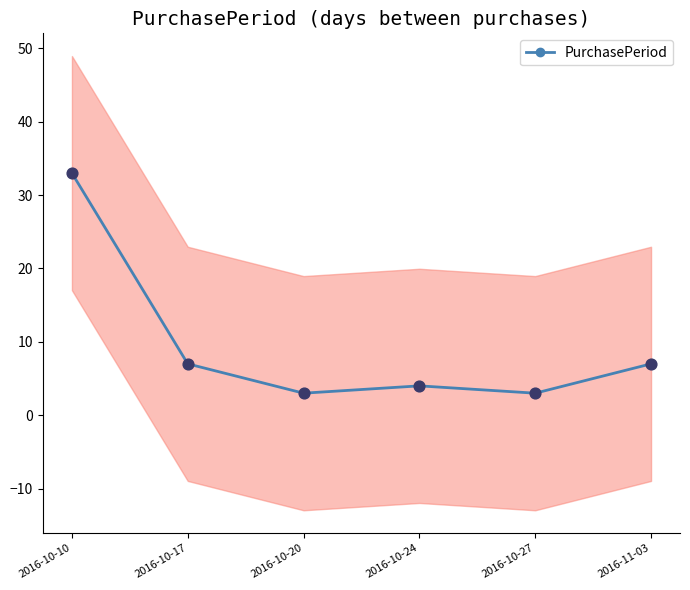

What is the ratio of the value at 2016-10-17 to the value at 2016-11-03?

1.0